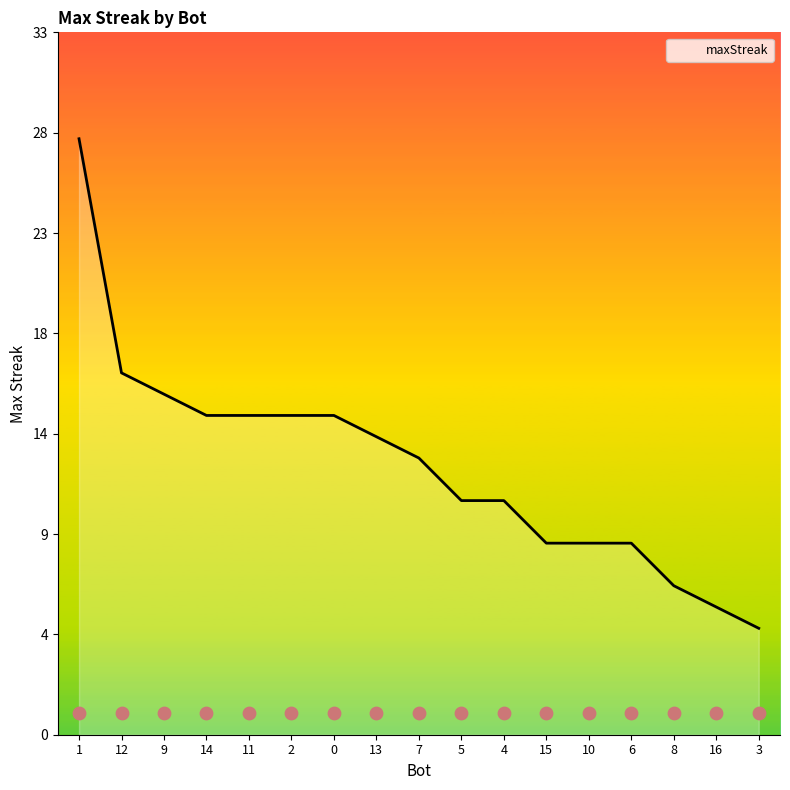

What is the change in value from 9 to 13?

-2